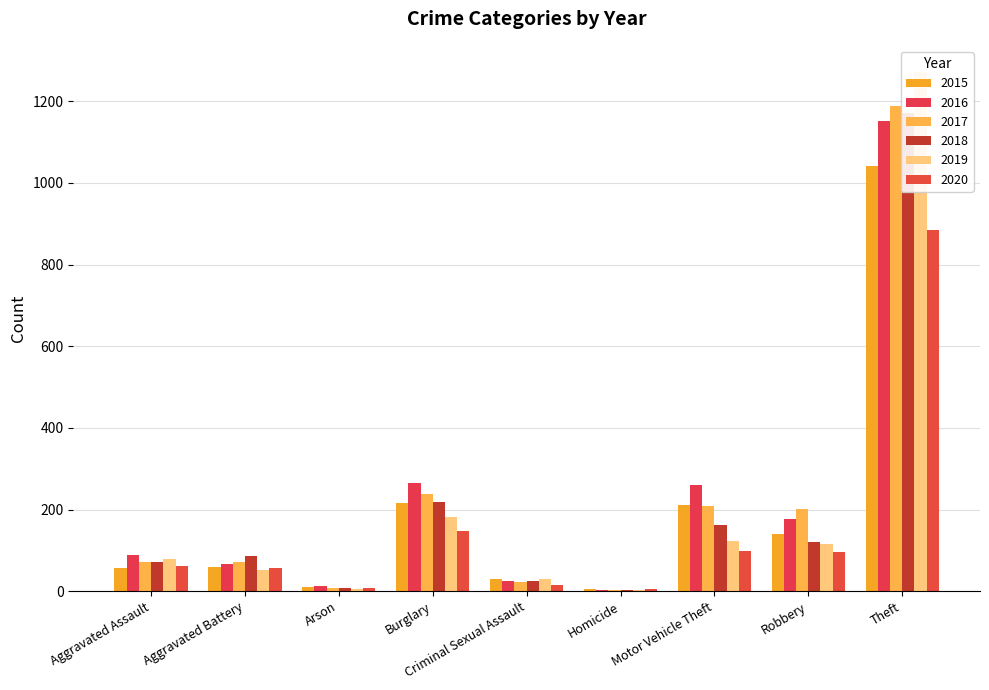

What is the difference between the 2015 values at Aggravated Assault and Criminal Sexual Assault?

27